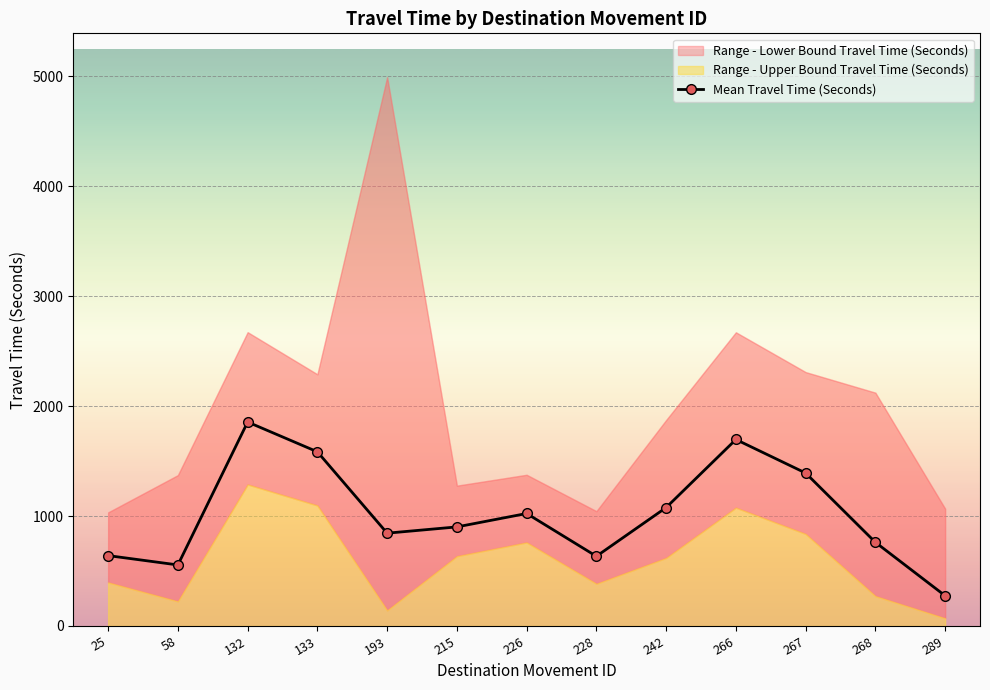

What is the approximate value at 226?

1023